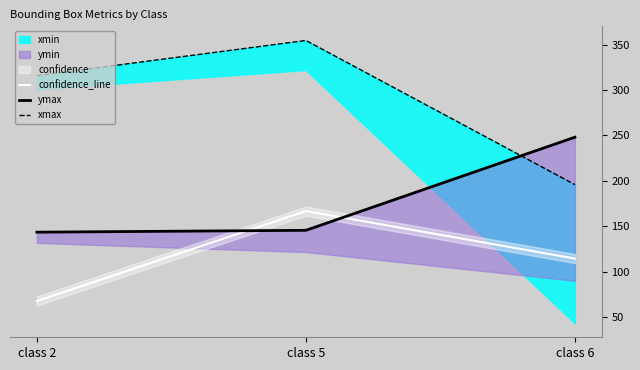

The value of xmax at class 2 is 560.0. True or false?

False